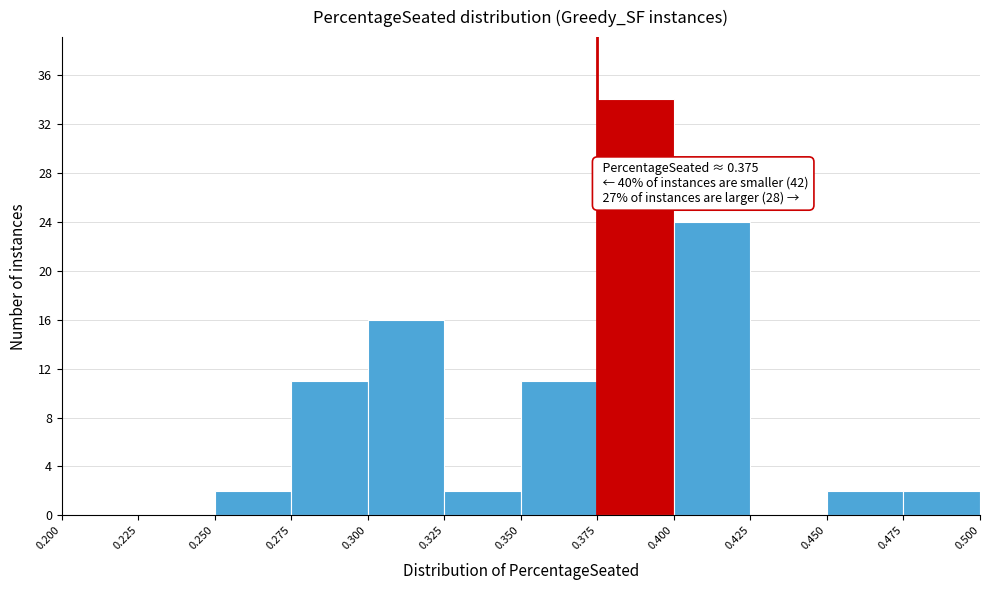

Which range on the x-axis has the tallest bar?

0.375 to 0.400